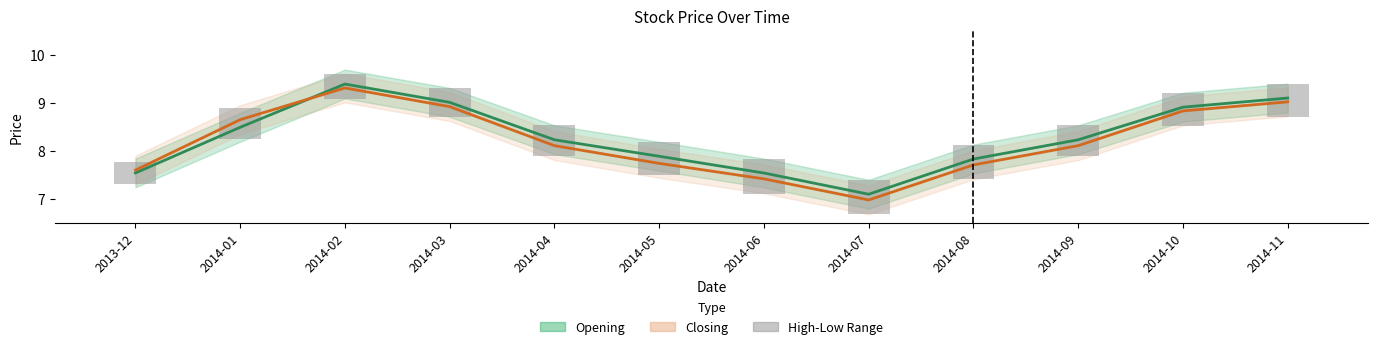

What is the lowest value of the Opening series?

7.1